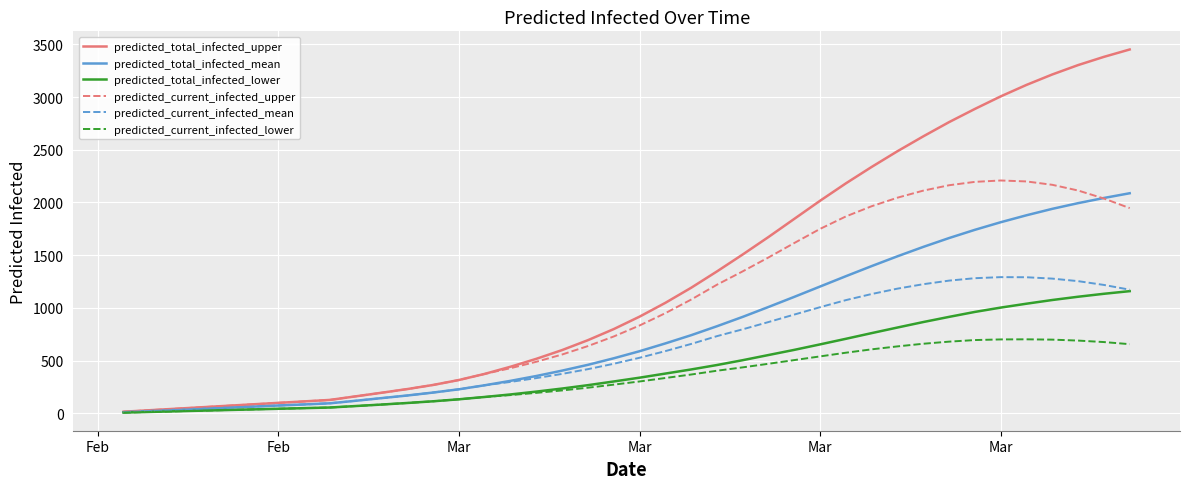

Which series has the widest spread of values?

predicted_total_infected_upper